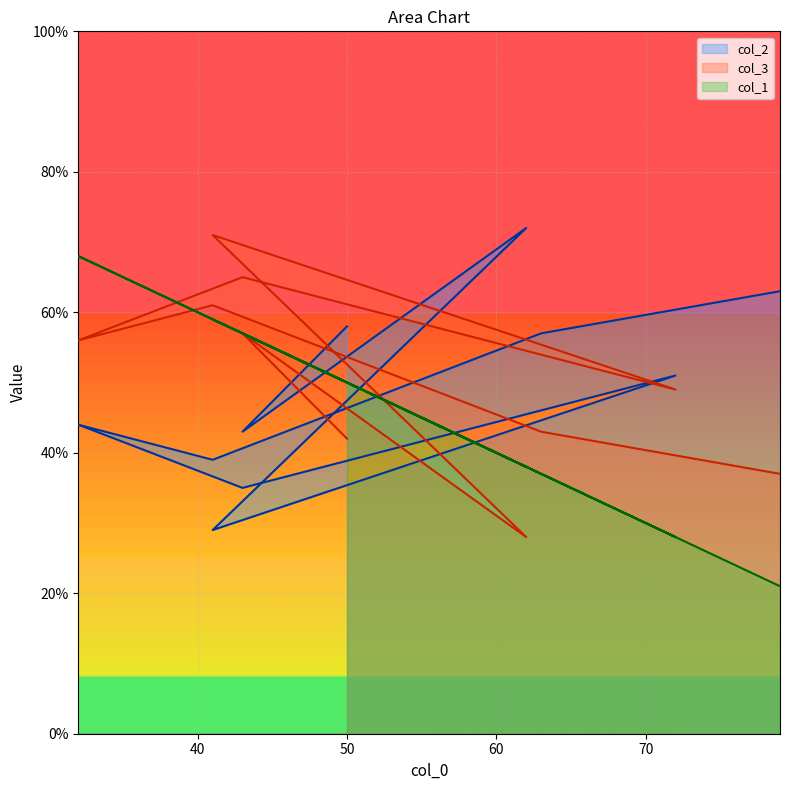

At 63, list the series in order from smallest to largest.

col_1, col_3, col_2